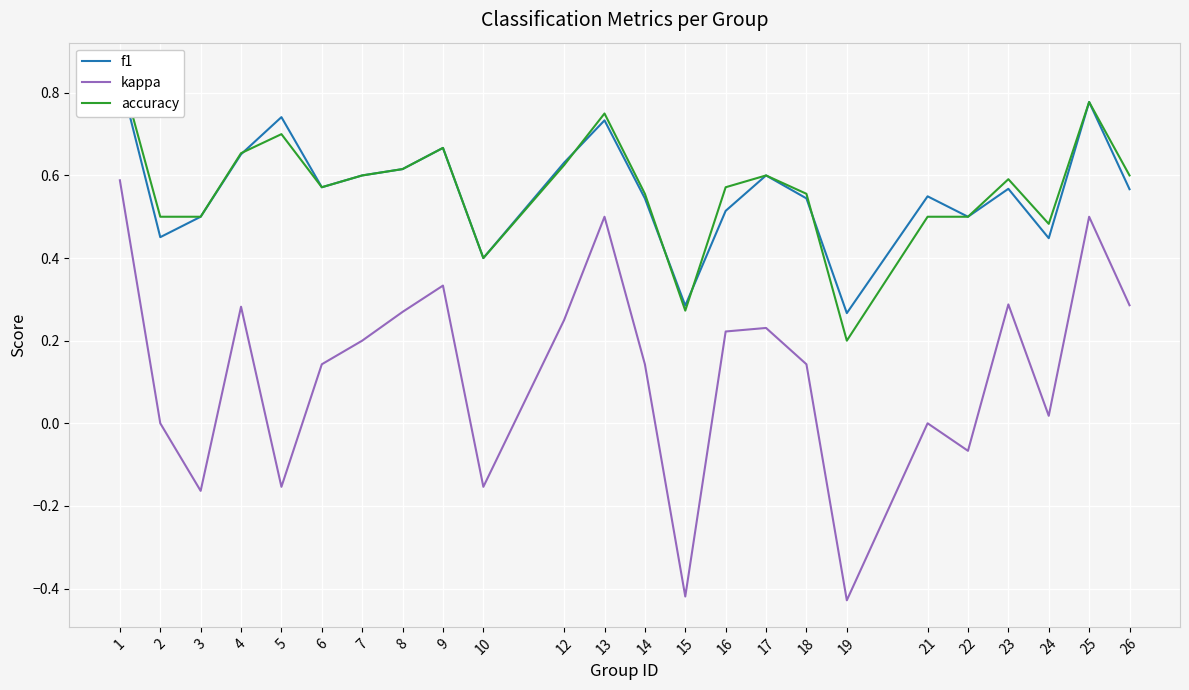

The value of accuracy at 10 is 0.7. True or false?

False